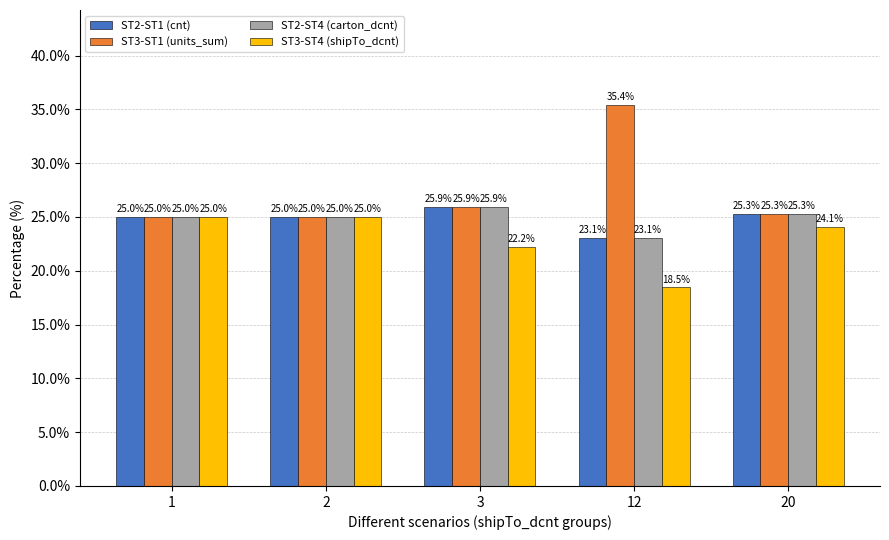

What is the total value across all series at 2?

100.0